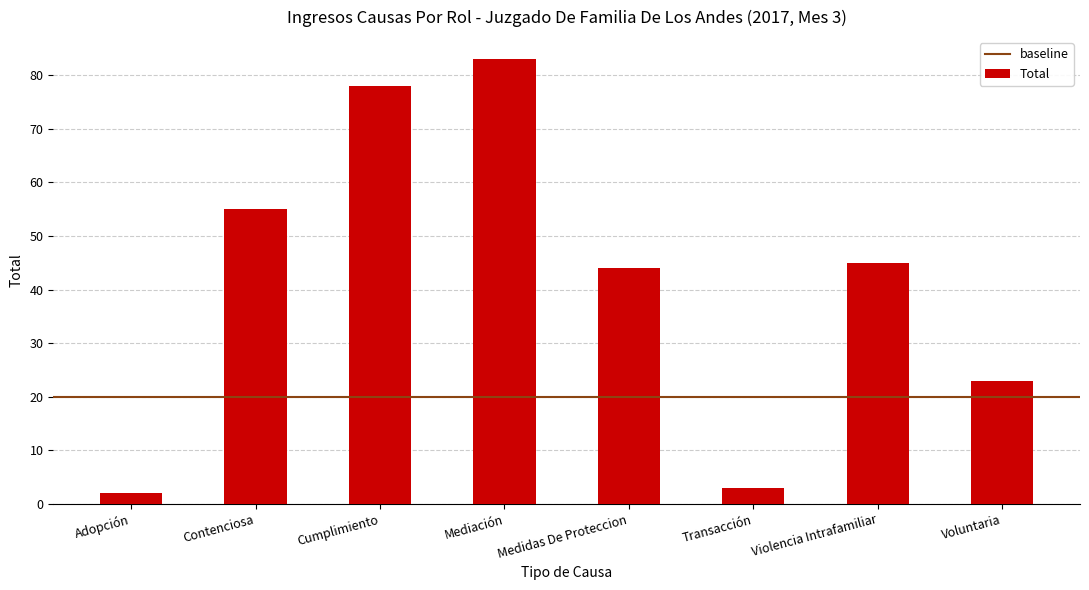

Which category has the lowest value across all series?

Adopción